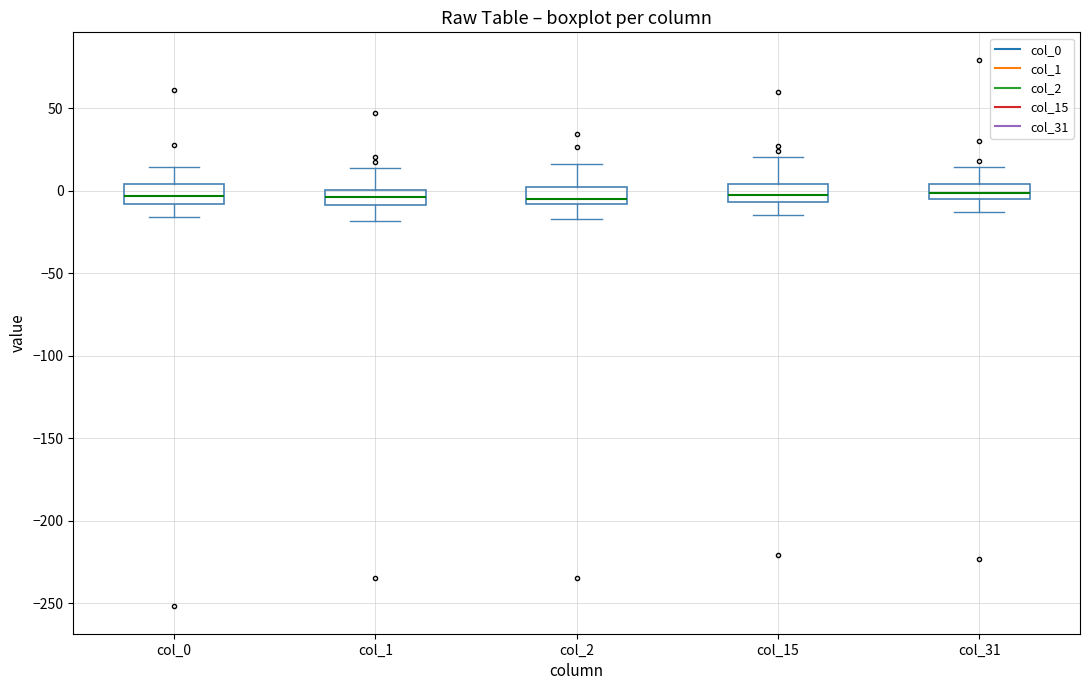

Reading left to right, transcribe this box plot: for each box, give where its median line is, the range the box spans, and where its two whiskers end, as read against the y-axis. The values are not printed on the chart, so give them approximately, as read against the axis.

col_0: median -5, box -10 to 5, whiskers -15 to 15
col_1: median -5, box -10 to 0, whiskers -20 to 15
col_2: median -5, box -10 to 5, whiskers -15 to 15
col_15: median -5 (just above the box's lower edge), box -5 to 5, whiskers -15 to 20
col_31: median 0, box -5 to 5, whiskers -15 to 15